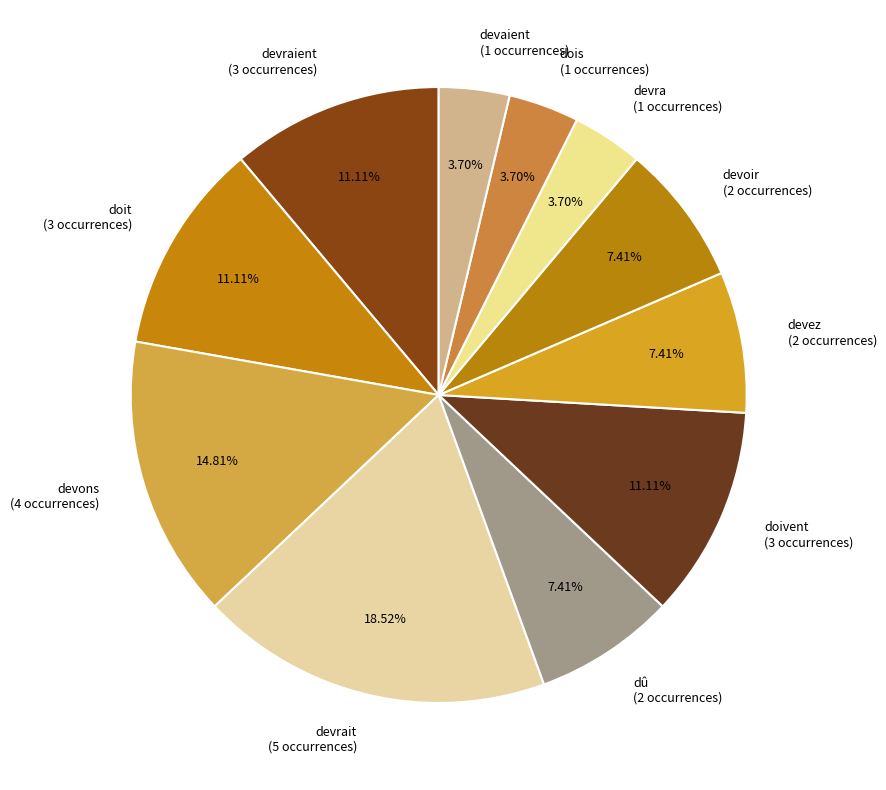

To the nearest percent, what is the difference between the largest and smallest slice percentages?

15%